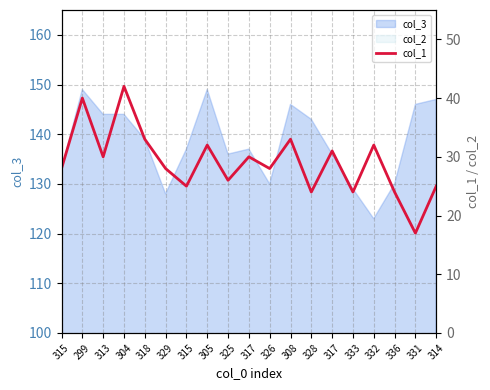

True or false: the data shows 35 at 333.

False